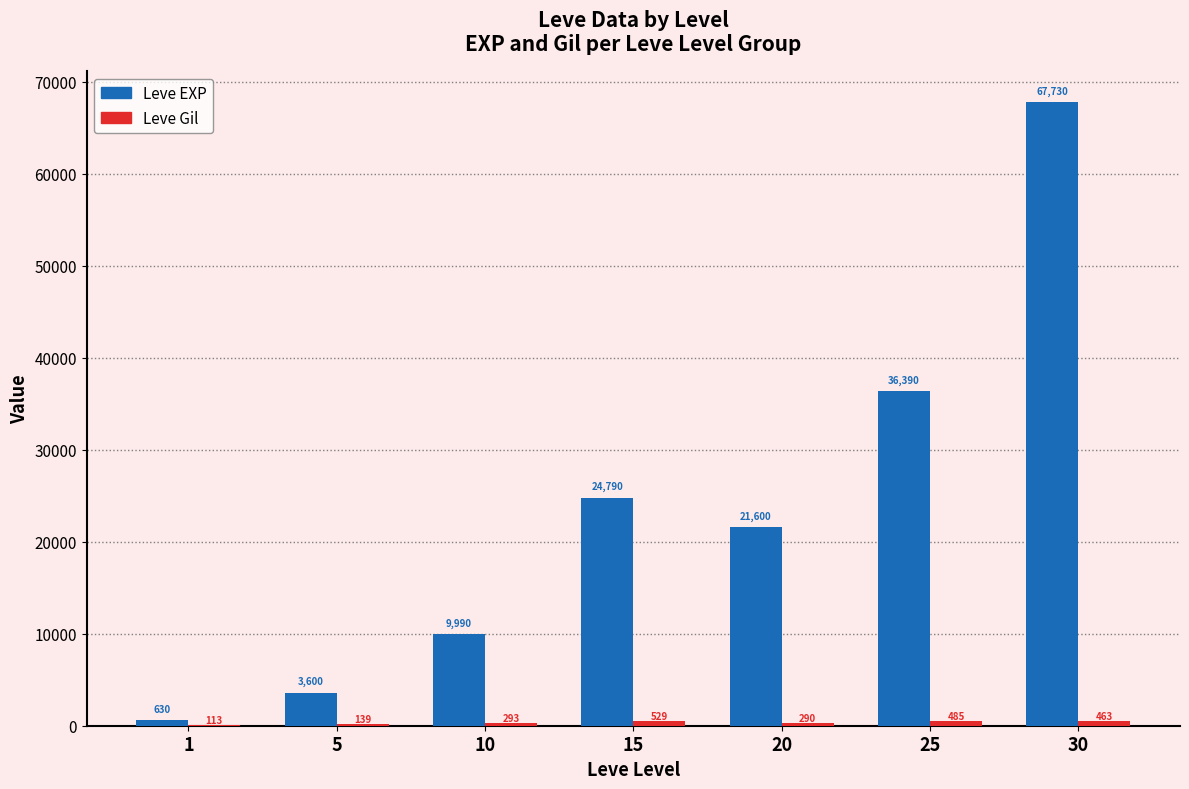

Which category has the highest value across all series?

30